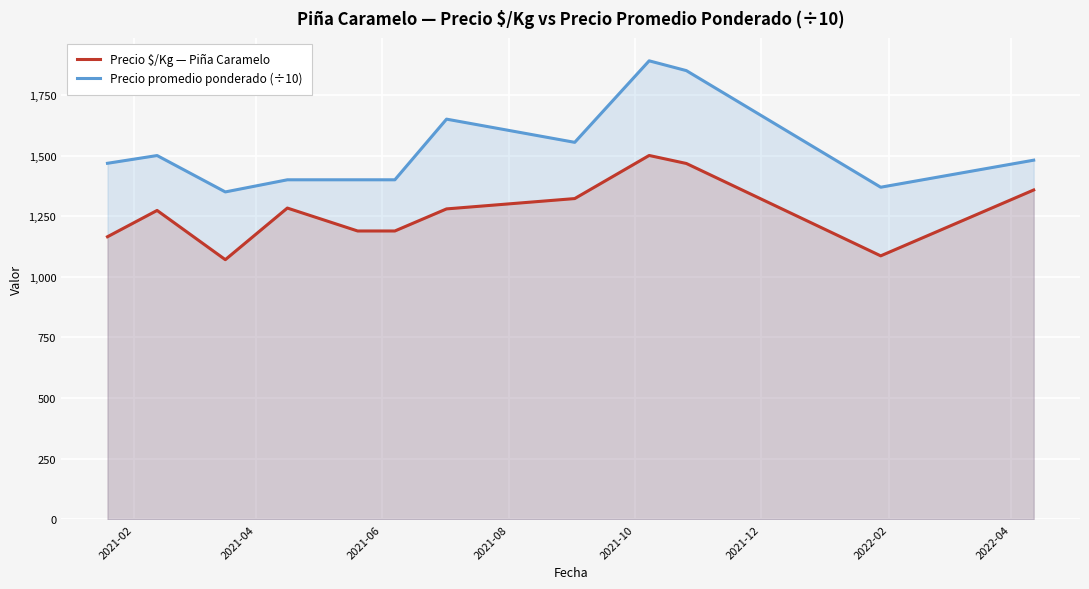

What is the sum of all Precio promedio ponderado (÷10) values?

18313.1